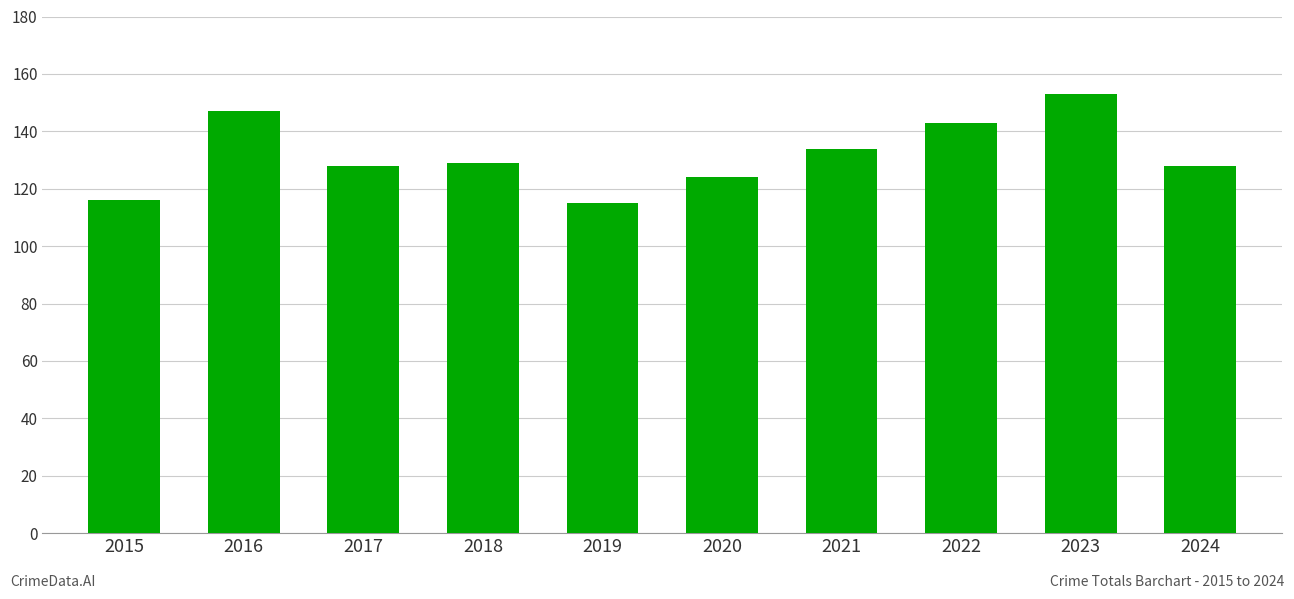

Between 2016 and 2024, which is larger?

2016